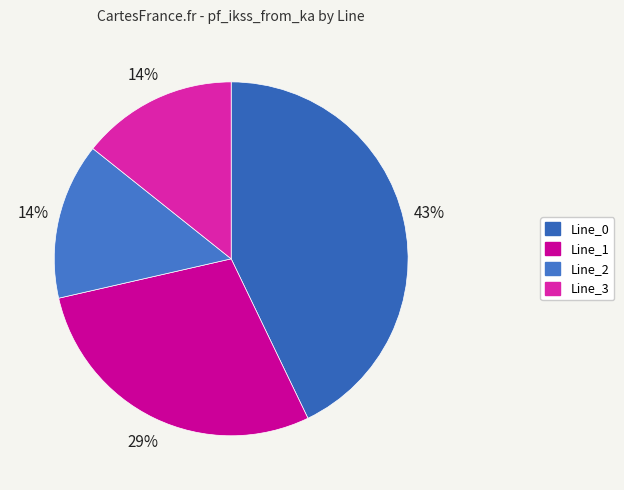

To the nearest percent, what is the difference between the largest and smallest slice percentages?

29%